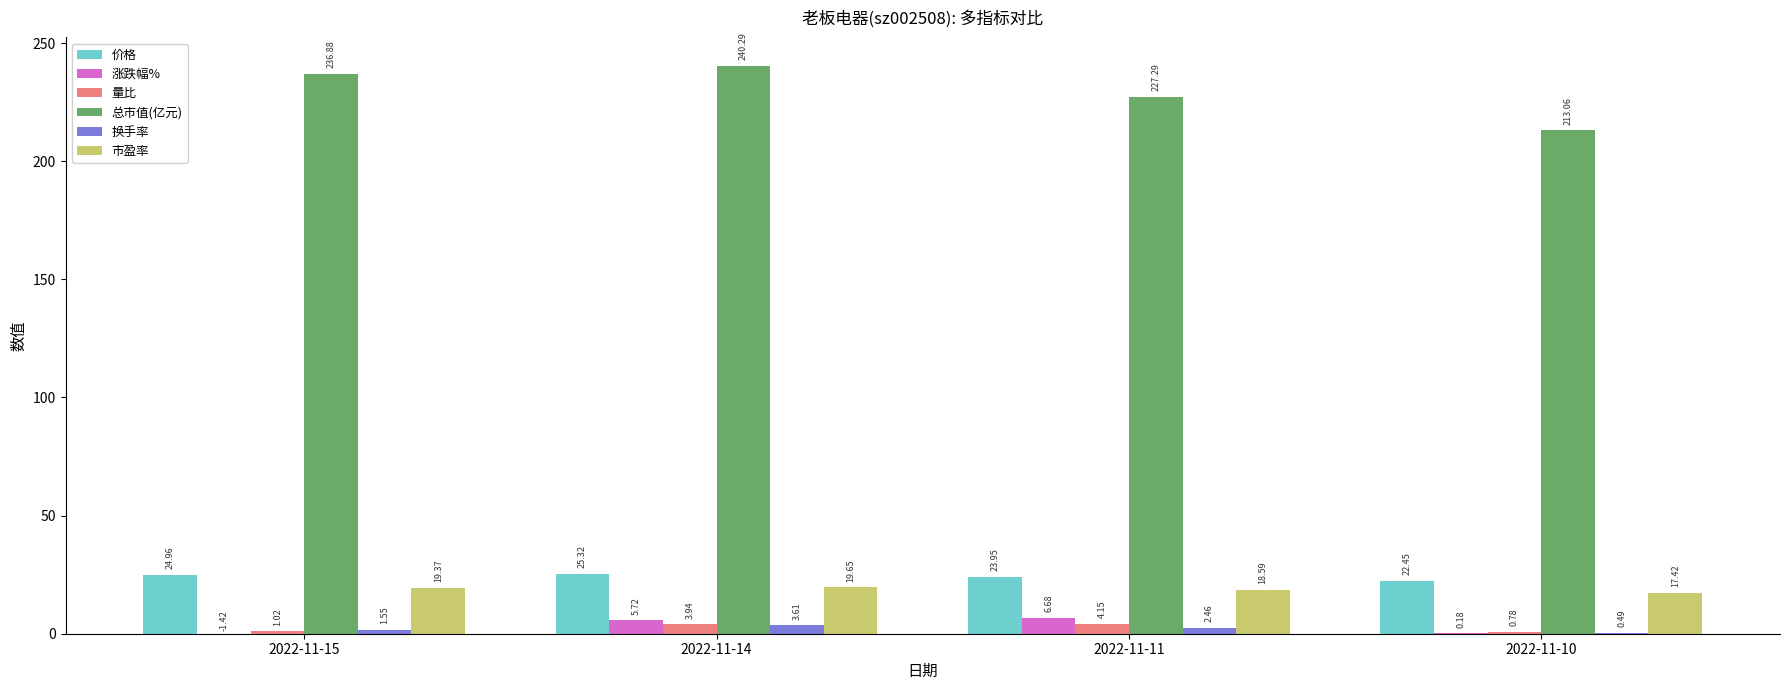

Which category has the highest value across all series?

2022-11-14